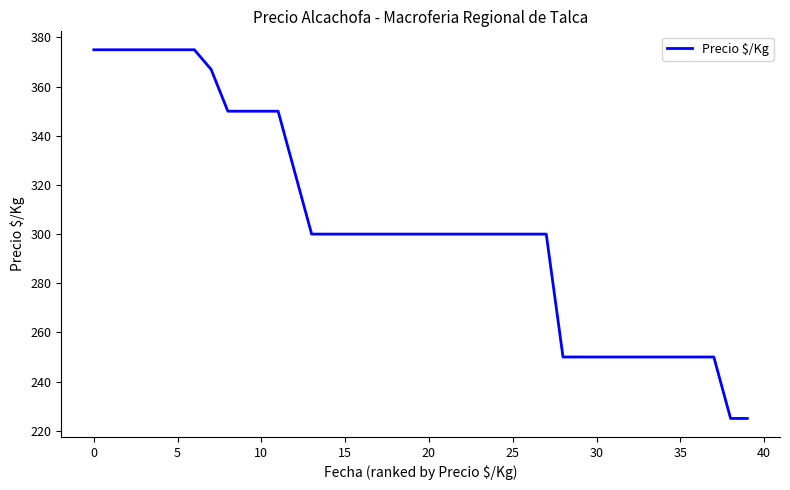

What is the difference between the maximum and minimum values?

150